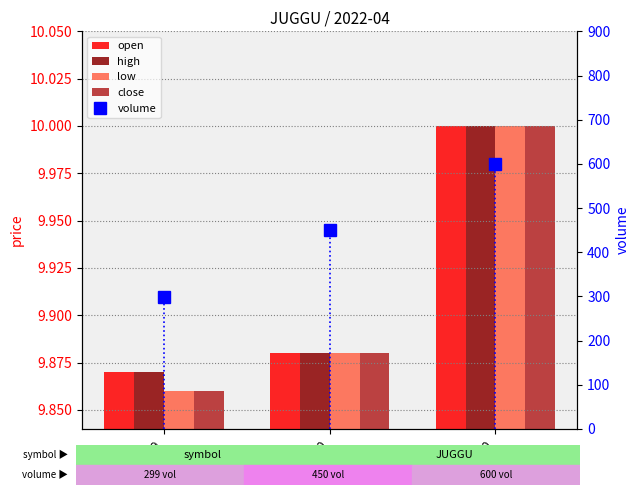

Reading left to right, transcribe all the data shown in this chart.

open: 9.9	9.9	10.0
high: 9.9	9.9	10.0
low: 9.9	9.9	10.0
close: 9.9	9.9	10.0
volume: 299.0	450.0	600.0